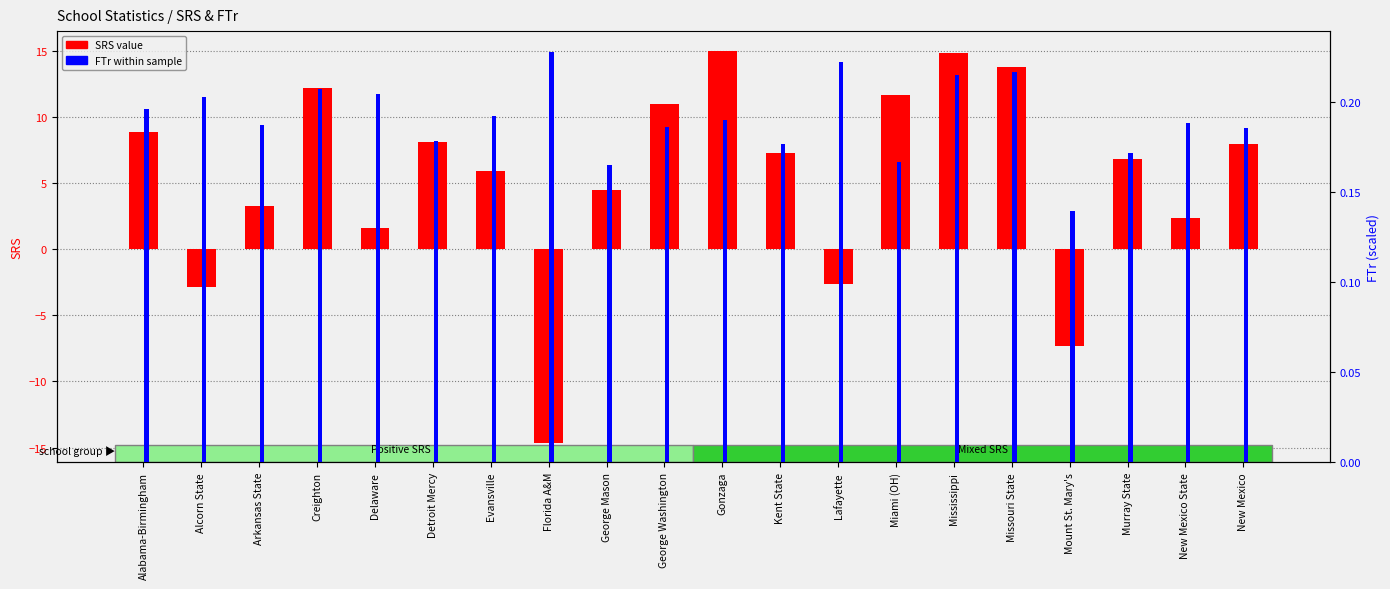

Reading right to left, list all the values displayed in this chart.

SRS (positive): New Mexico=8.0	New Mexico State=2.4	Murray State=6.8	Mount St. Mary's=0.0	Missouri State=13.8	Mississippi=14.8	Miami (OH)=11.7	Lafayette=0.0	Kent State=7.3	Gonzaga=15.0	George Washington=11.0	George Mason=4.5	Florida A&M=0.0	Evansville=5.9	Detroit Mercy=8.1	Delaware=1.6	Creighton=12.2	Arkansas State=3.3	Alcorn State=0.0	Alabama-Birmingham=8.9
FTr (scaled): New Mexico=0.2	New Mexico State=0.2	Murray State=0.2	Mount St. Mary's=0.1	Missouri State=0.2	Mississippi=0.2	Miami (OH)=0.2	Lafayette=0.2	Kent State=0.2	Gonzaga=0.2	George Washington=0.2	George Mason=0.2	Florida A&M=0.2	Evansville=0.2	Detroit Mercy=0.2	Delaware=0.2	Creighton=0.2	Arkansas State=0.2	Alcorn State=0.2	Alabama-Birmingham=0.2